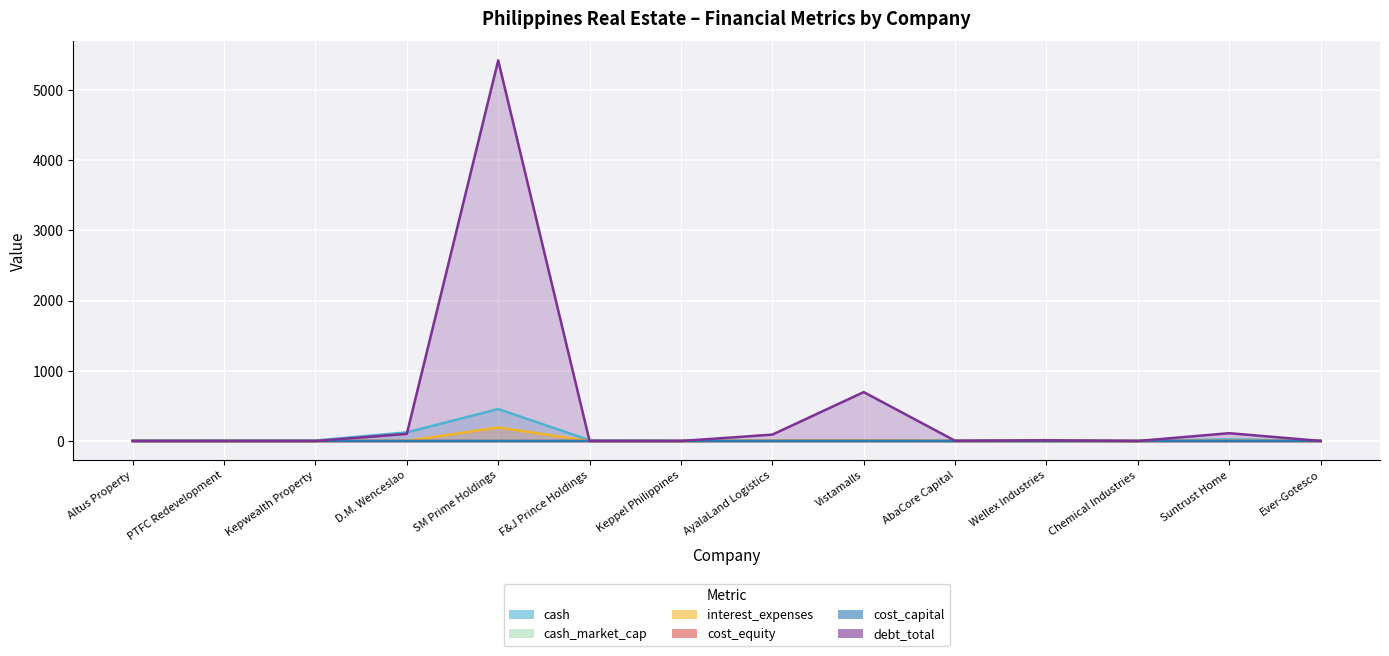

True or false: cash has a value of 3.0 at AyalaLand Logistics.

True